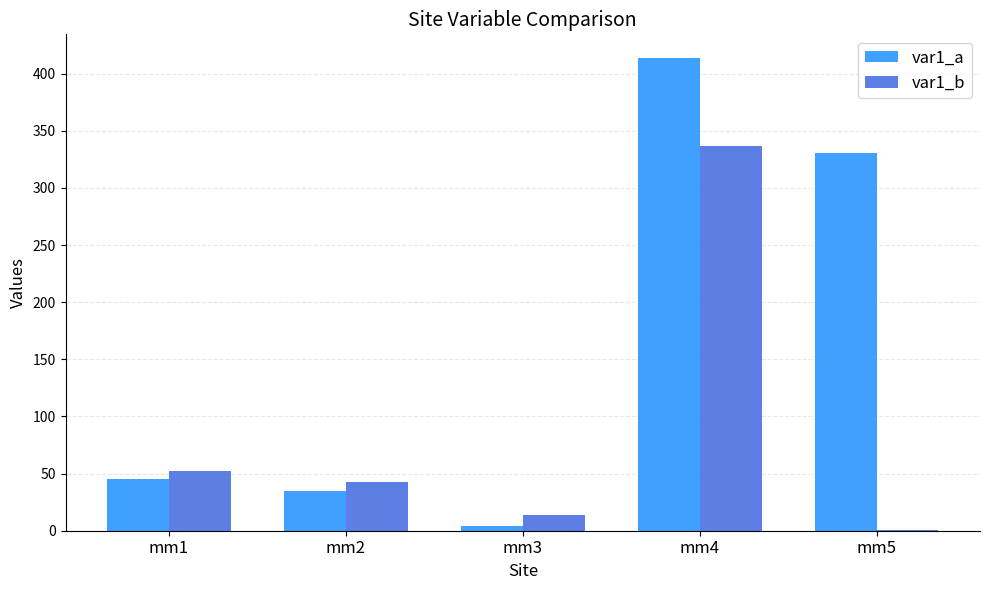

Are the bars horizontal?

No